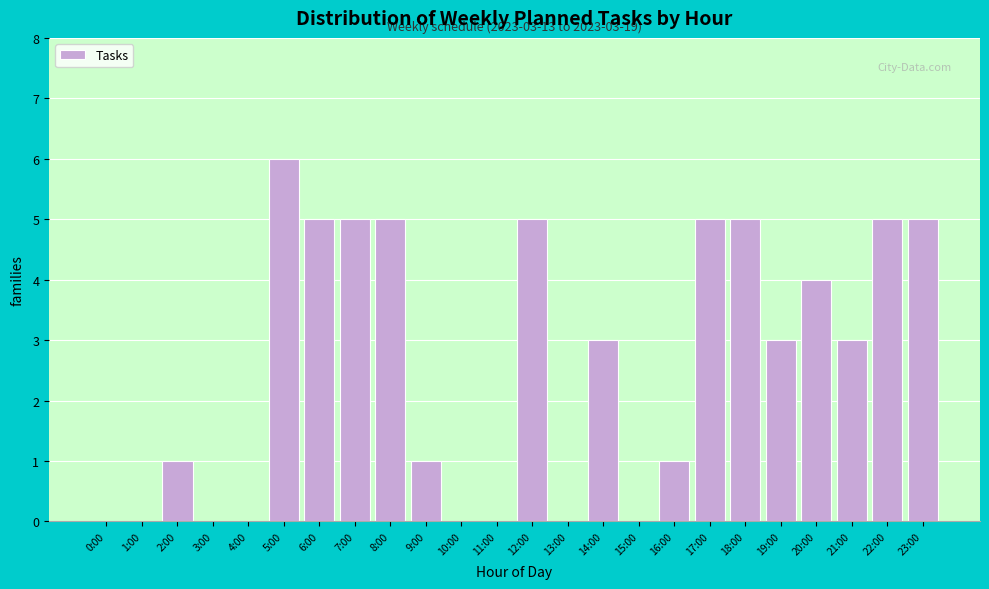

Reading left to right, extract all data points from this chart.

0:00=0	1:00=0	2:00=1	3:00=0	4:00=0	5:00=6	6:00=5	7:00=5	8:00=5	9:00=1	10:00=0	11:00=0	12:00=5	13:00=0	14:00=3	15:00=0	16:00=1	17:00=5	18:00=5	19:00=3	20:00=4	21:00=3	22:00=5	23:00=5